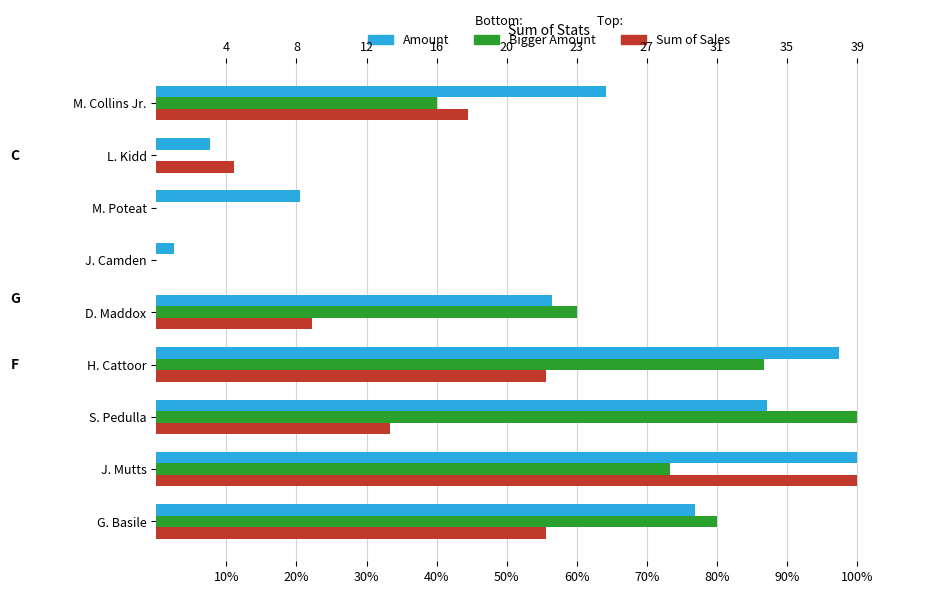

Count the number of data series in this chart.

3